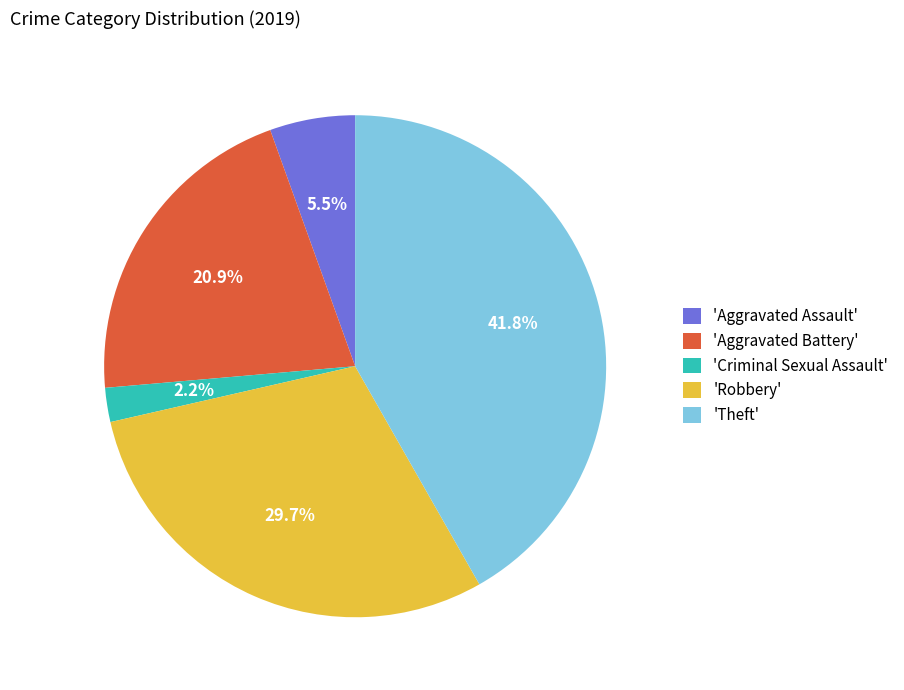

To the nearest percent, what is the difference between the largest and smallest slice percentages?

40%